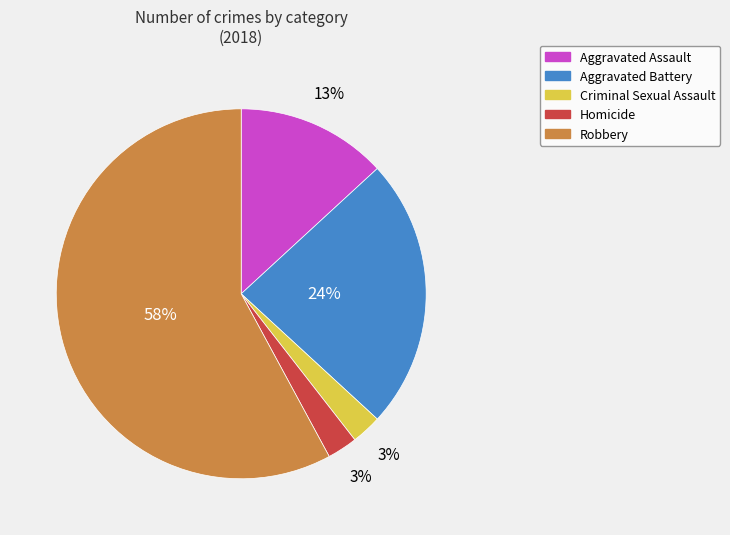

How many slices are in this pie chart?

5